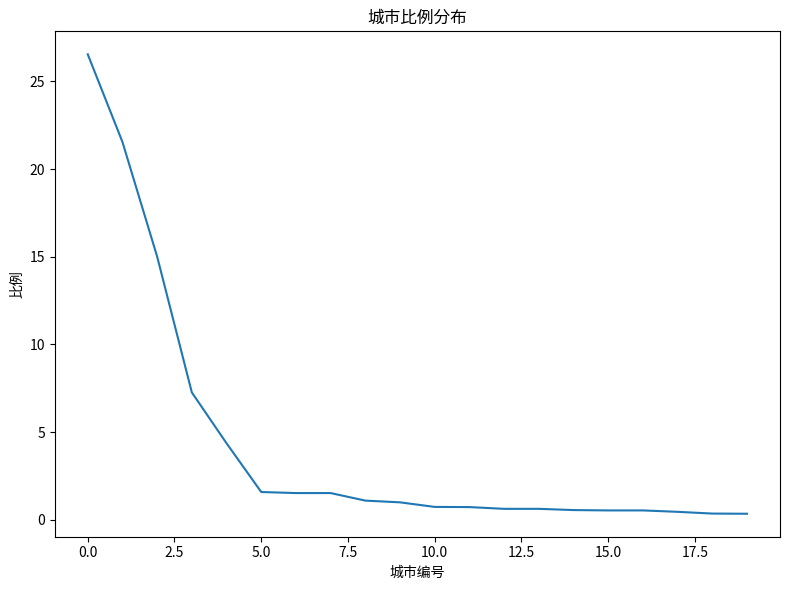

What is the difference between the maximum and minimum values?

26.2